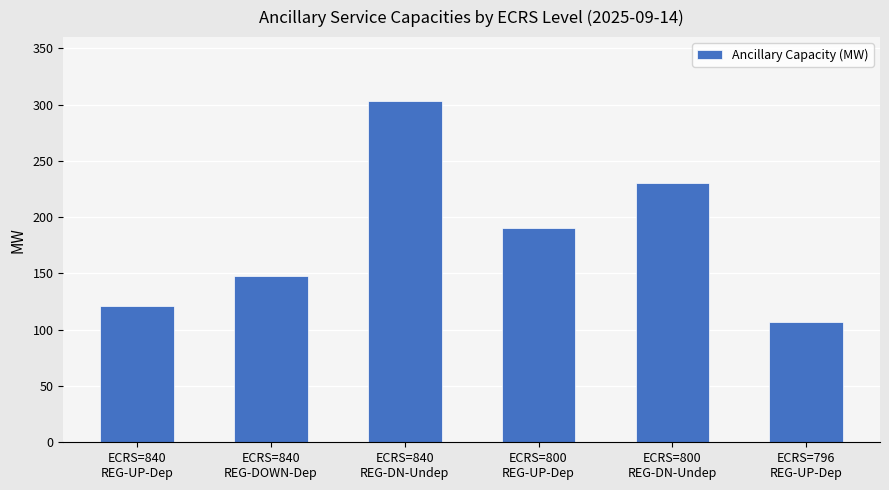

Is it true that the value at ECRS=796
REG-UP-Dep is 141?

False